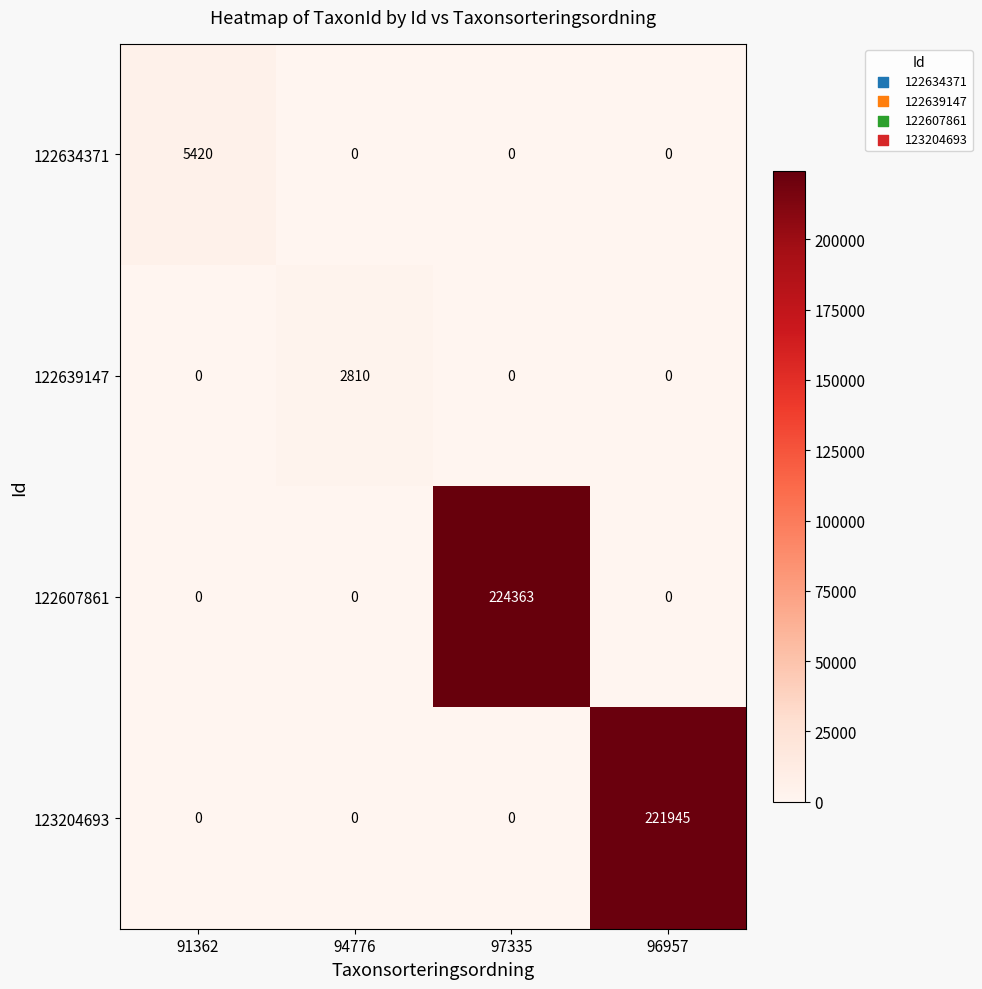

True or false: 122607861 has a value of 114035 at 97335.

False